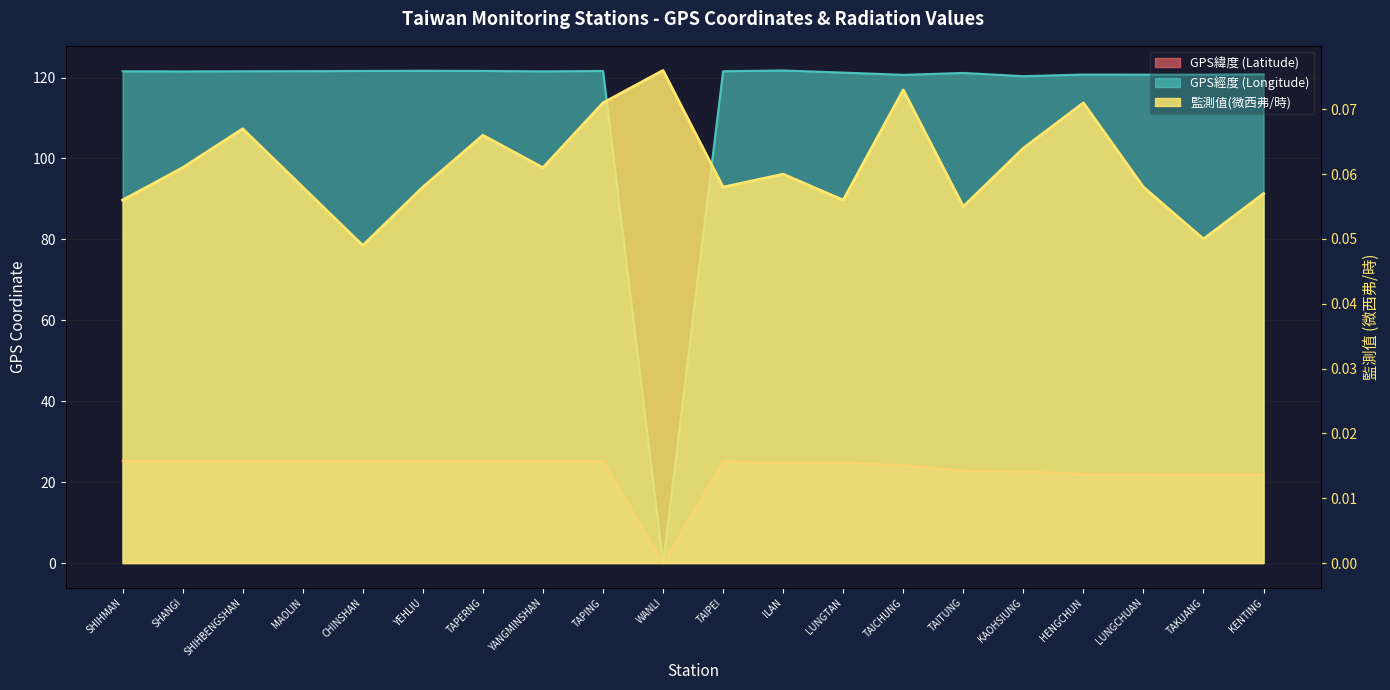

Rank the series by their maximum value, from highest to lowest.

GPS經度 (Longitude), GPS緯度 (Latitude), 監測值(微西弗/時)